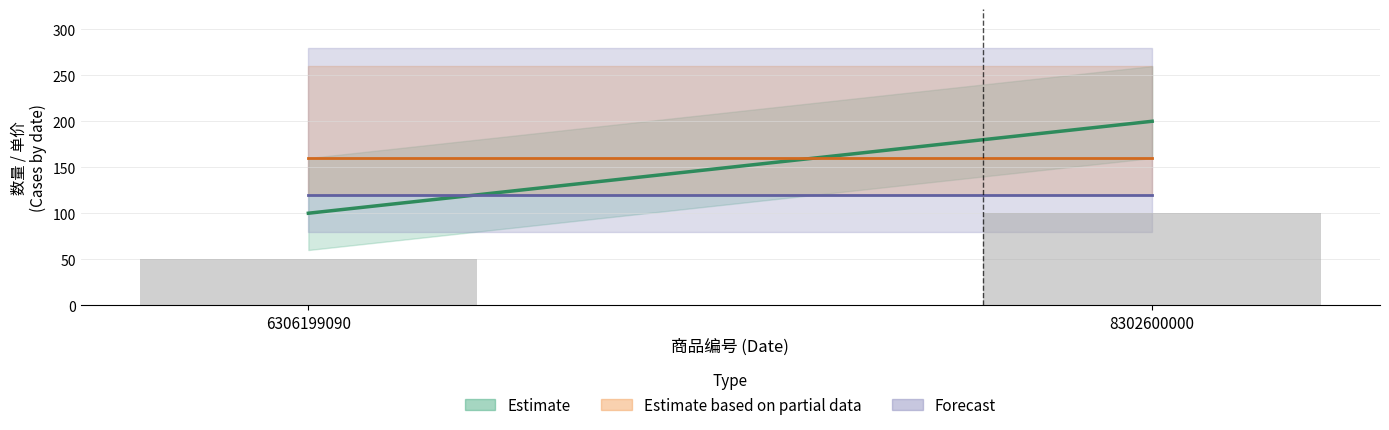

How many categories are shown in the chart?

2